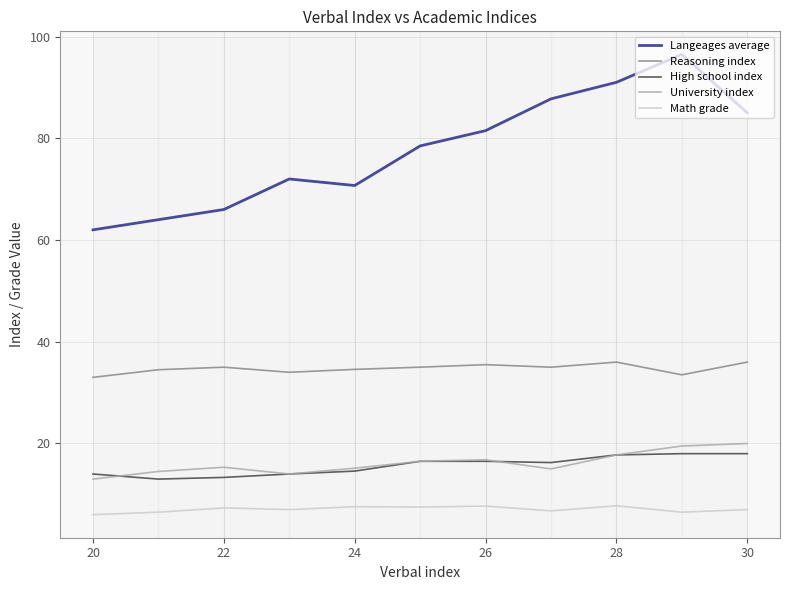

Which series has the largest total across all categories?

Langeages average